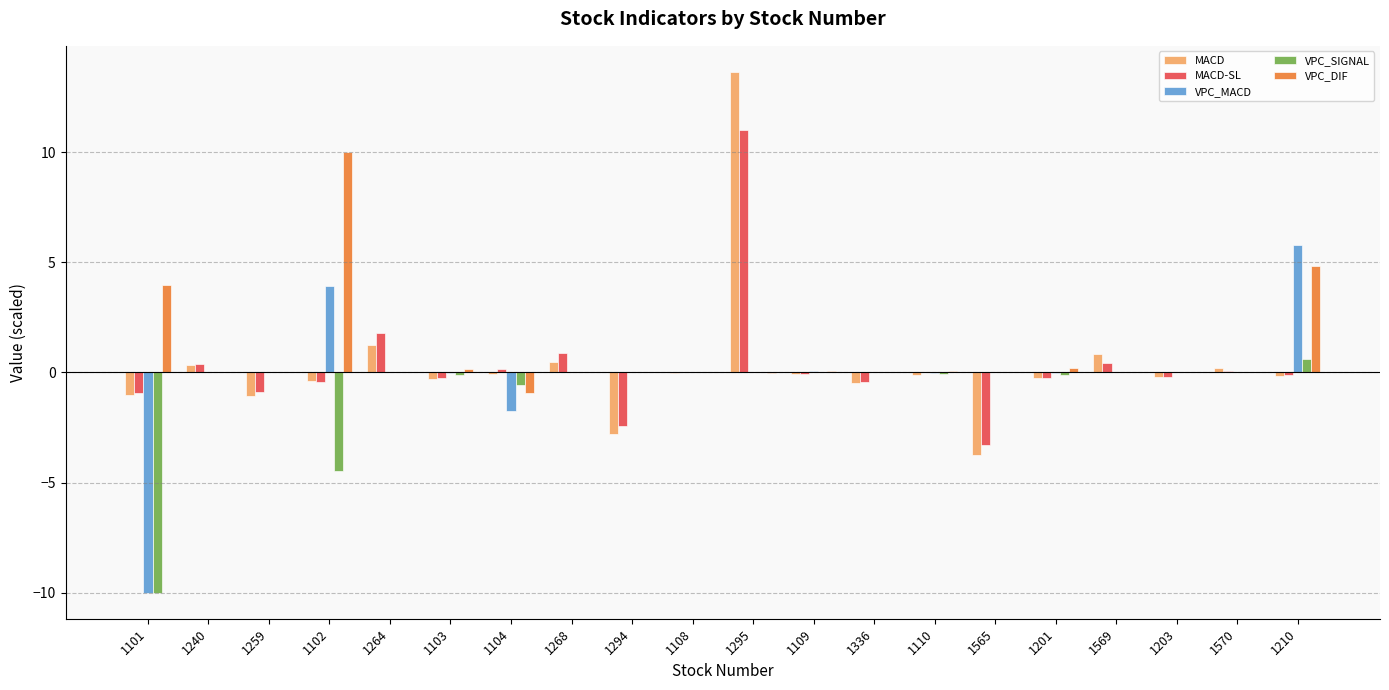

Where is VPC_SIGNAL nearest to the value -4?

1102